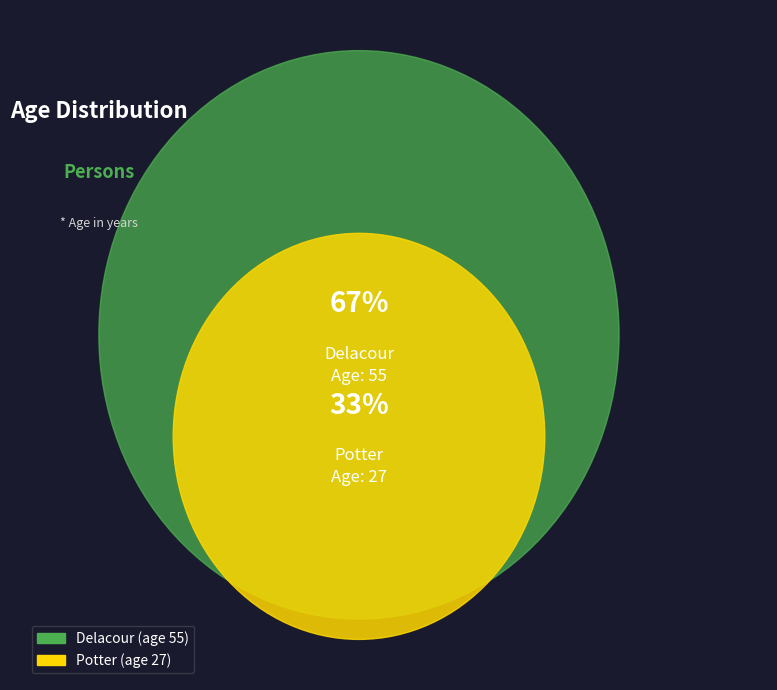

To the nearest percent, what portion does Delacour represent?

67%